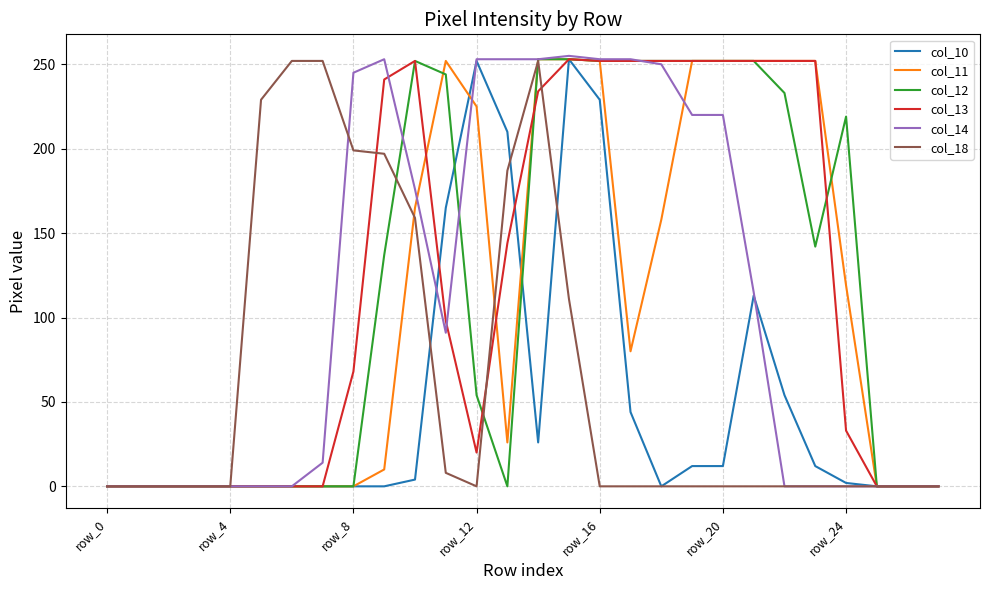

How many lines are shown in the chart?

6